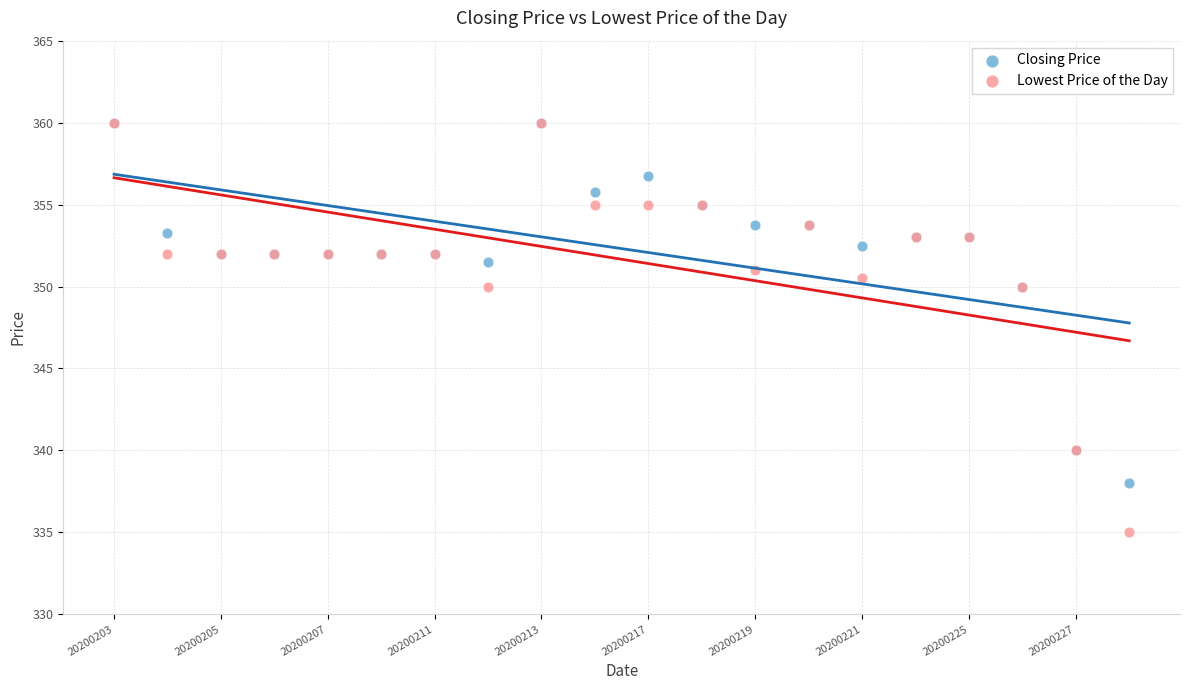

What are all the series names shown in the legend?

Closing Price, Lowest Price of the Day